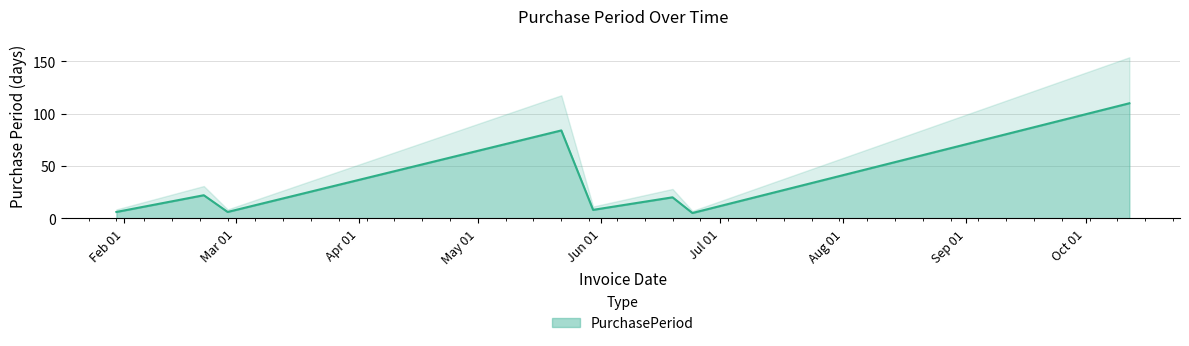

How many interior local valleys (lower than both neighbors) does the data have?

3